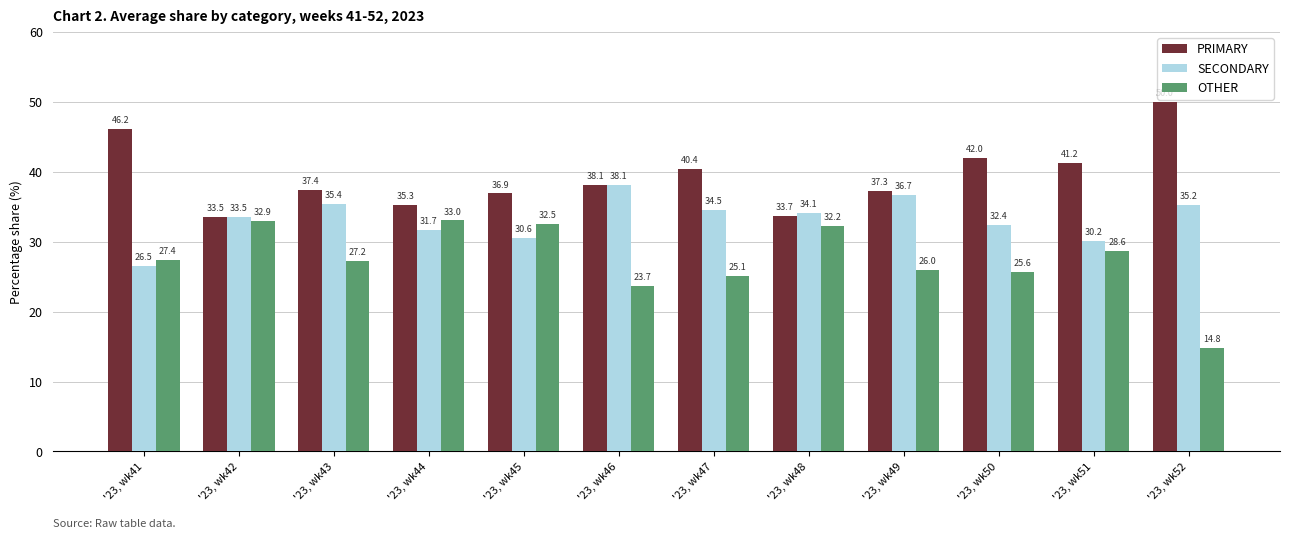

Is the value of OTHER at '23, wk44 greater than the value of SECONDARY at '23, wk43?

No